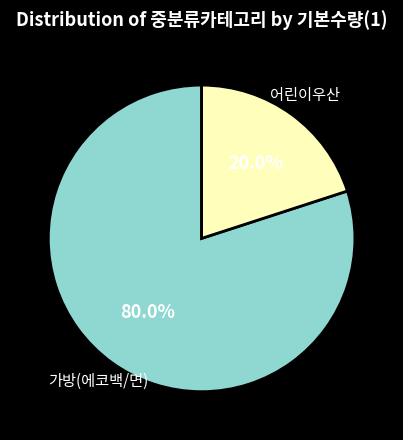

Which slice is the smallest?

어린이우산